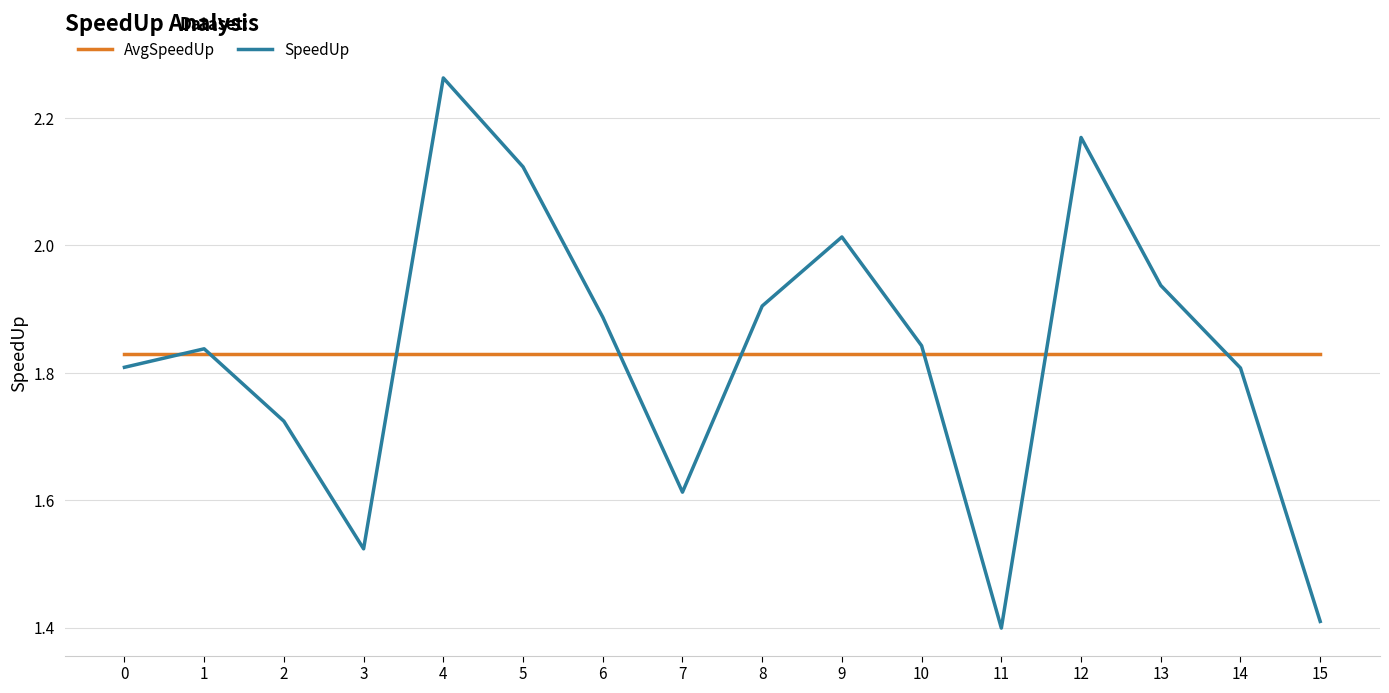

Which series has the largest range (max minus min)?

SpeedUp